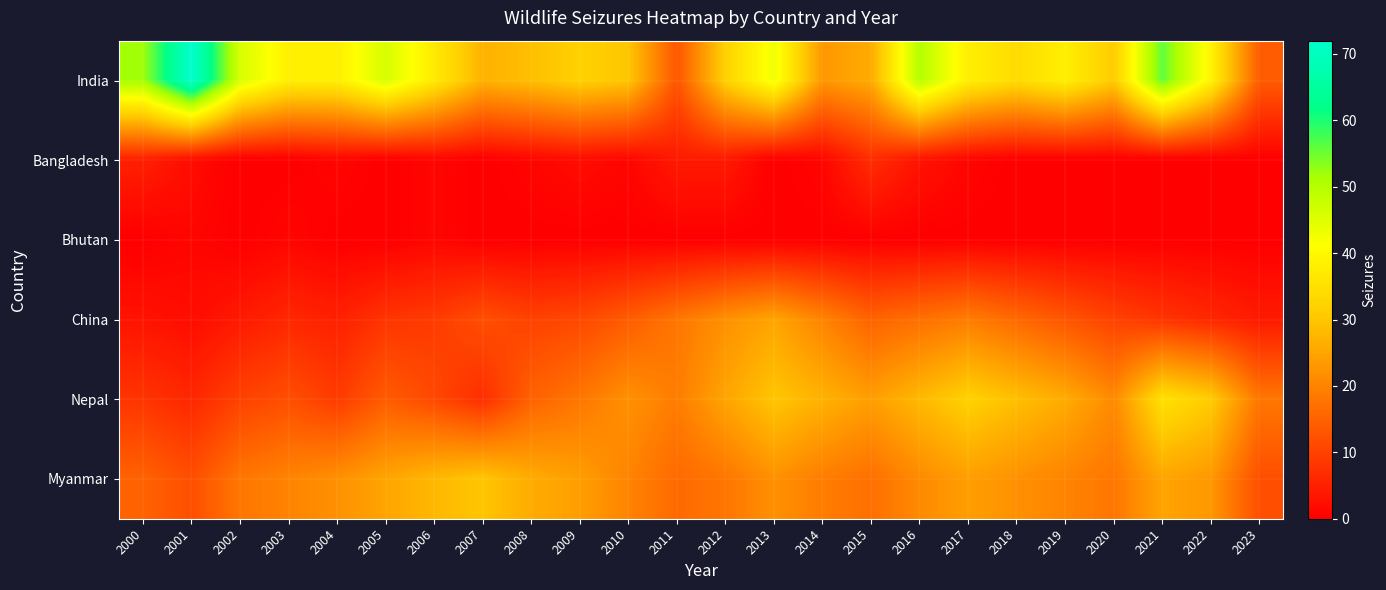

At how many categories does at least one series exceed 33?

14